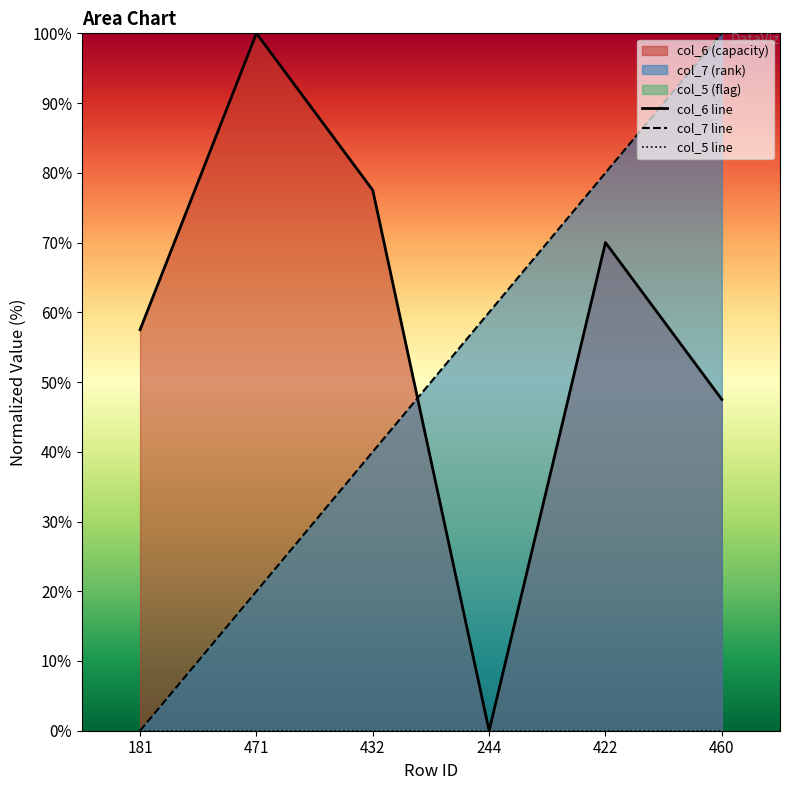

Reading left to right, what are all the values shown in this chart?

col_6 line: 57.5	100.0	77.5	0.0	70.0	47.5
col_7 line: 0.0	20.0	40.0	60.0	80.0	100.0
col_5 line: 0.0	0.0	0.0	0.0	0.0	0.0